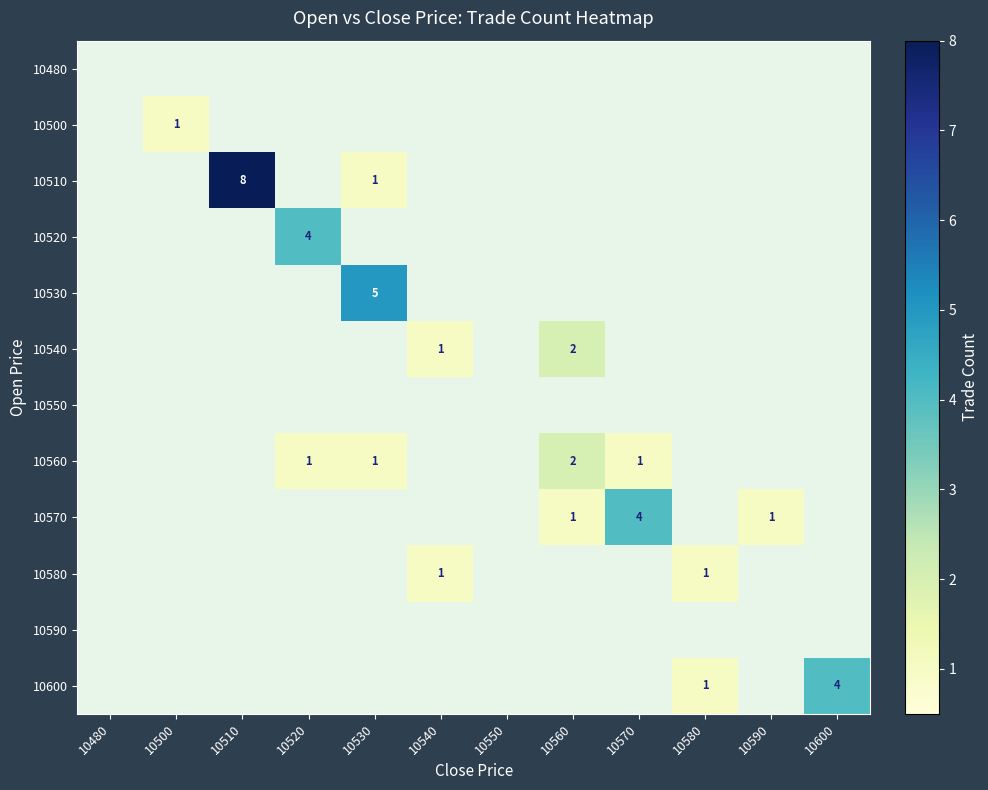

The 10540 series shows 2 at 10560. True or false?

True